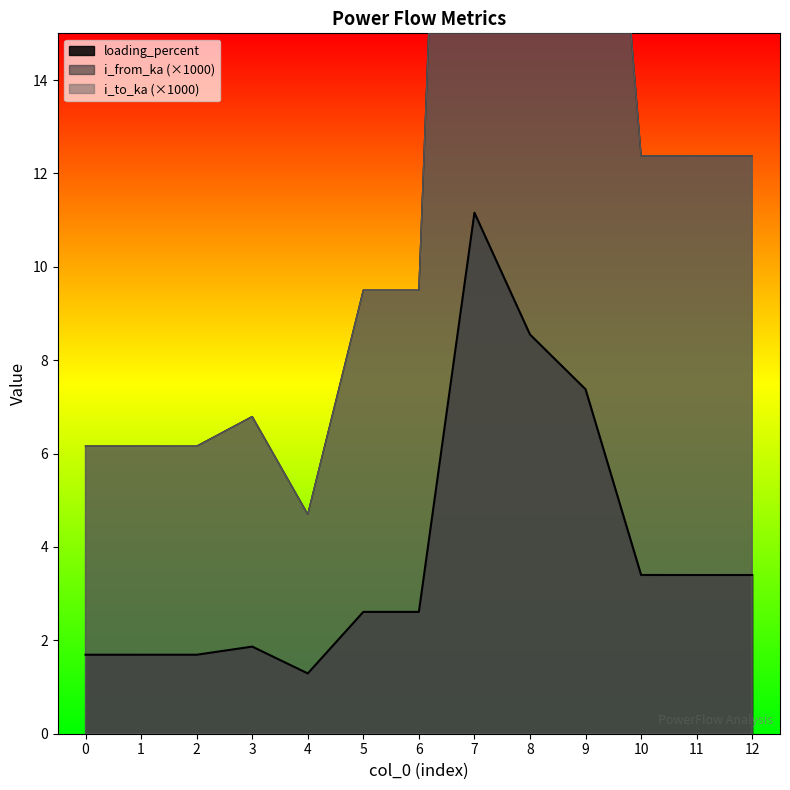

Reading left to right, extract all data points from this chart.

i_from_ka: 6.2	6.2	6.2	6.8	4.7	9.5	9.5	40.6	31.1	26.9	12.4	12.4	12.4
i_to_ka: 6.2	6.2	6.2	6.8	4.7	9.5	9.5	40.6	31.1	26.9	12.4	12.4	12.4
loading_percent: 1.7	1.7	1.7	1.9	1.3	2.6	2.6	11.2	8.5	7.4	3.4	3.4	3.4